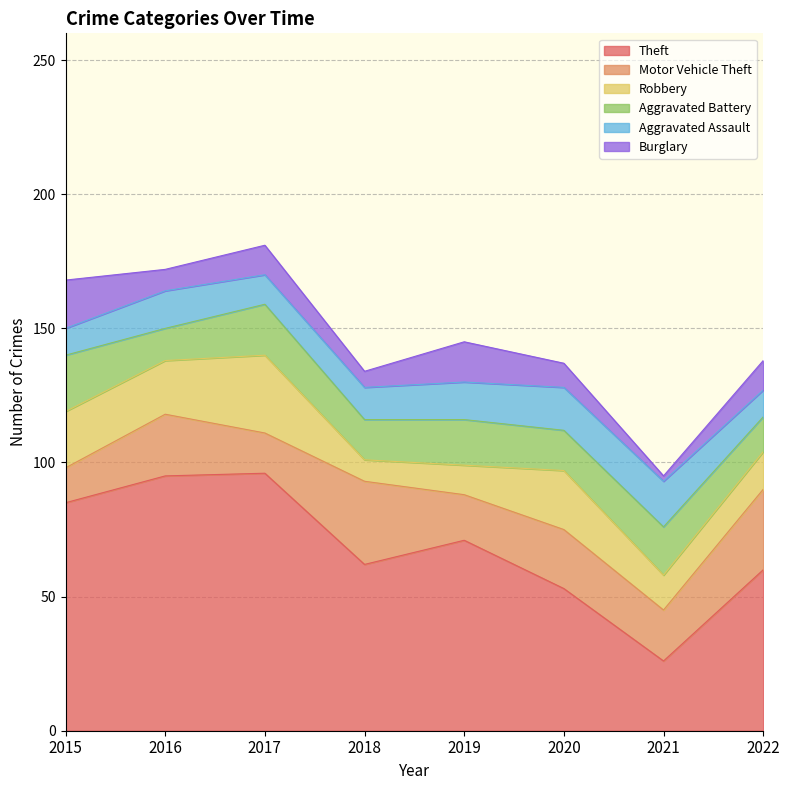

Reading left to right, what are all the values shown in this chart?

Theft: 2015=85	2016=95	2017=96	2018=62	2019=71	2020=53	2021=26	2022=60
Motor Vehicle Theft: 2015=13	2016=23	2017=15	2018=31	2019=17	2020=22	2021=19	2022=30
Robbery: 2015=21	2016=20	2017=29	2018=8	2019=11	2020=22	2021=13	2022=14
Aggravated Battery: 2015=21	2016=12	2017=19	2018=15	2019=17	2020=15	2021=18	2022=13
Aggravated Assault: 2015=10	2016=14	2017=11	2018=12	2019=14	2020=16	2021=17	2022=10
Burglary: 2015=18	2016=8	2017=11	2018=6	2019=15	2020=9	2021=2	2022=11